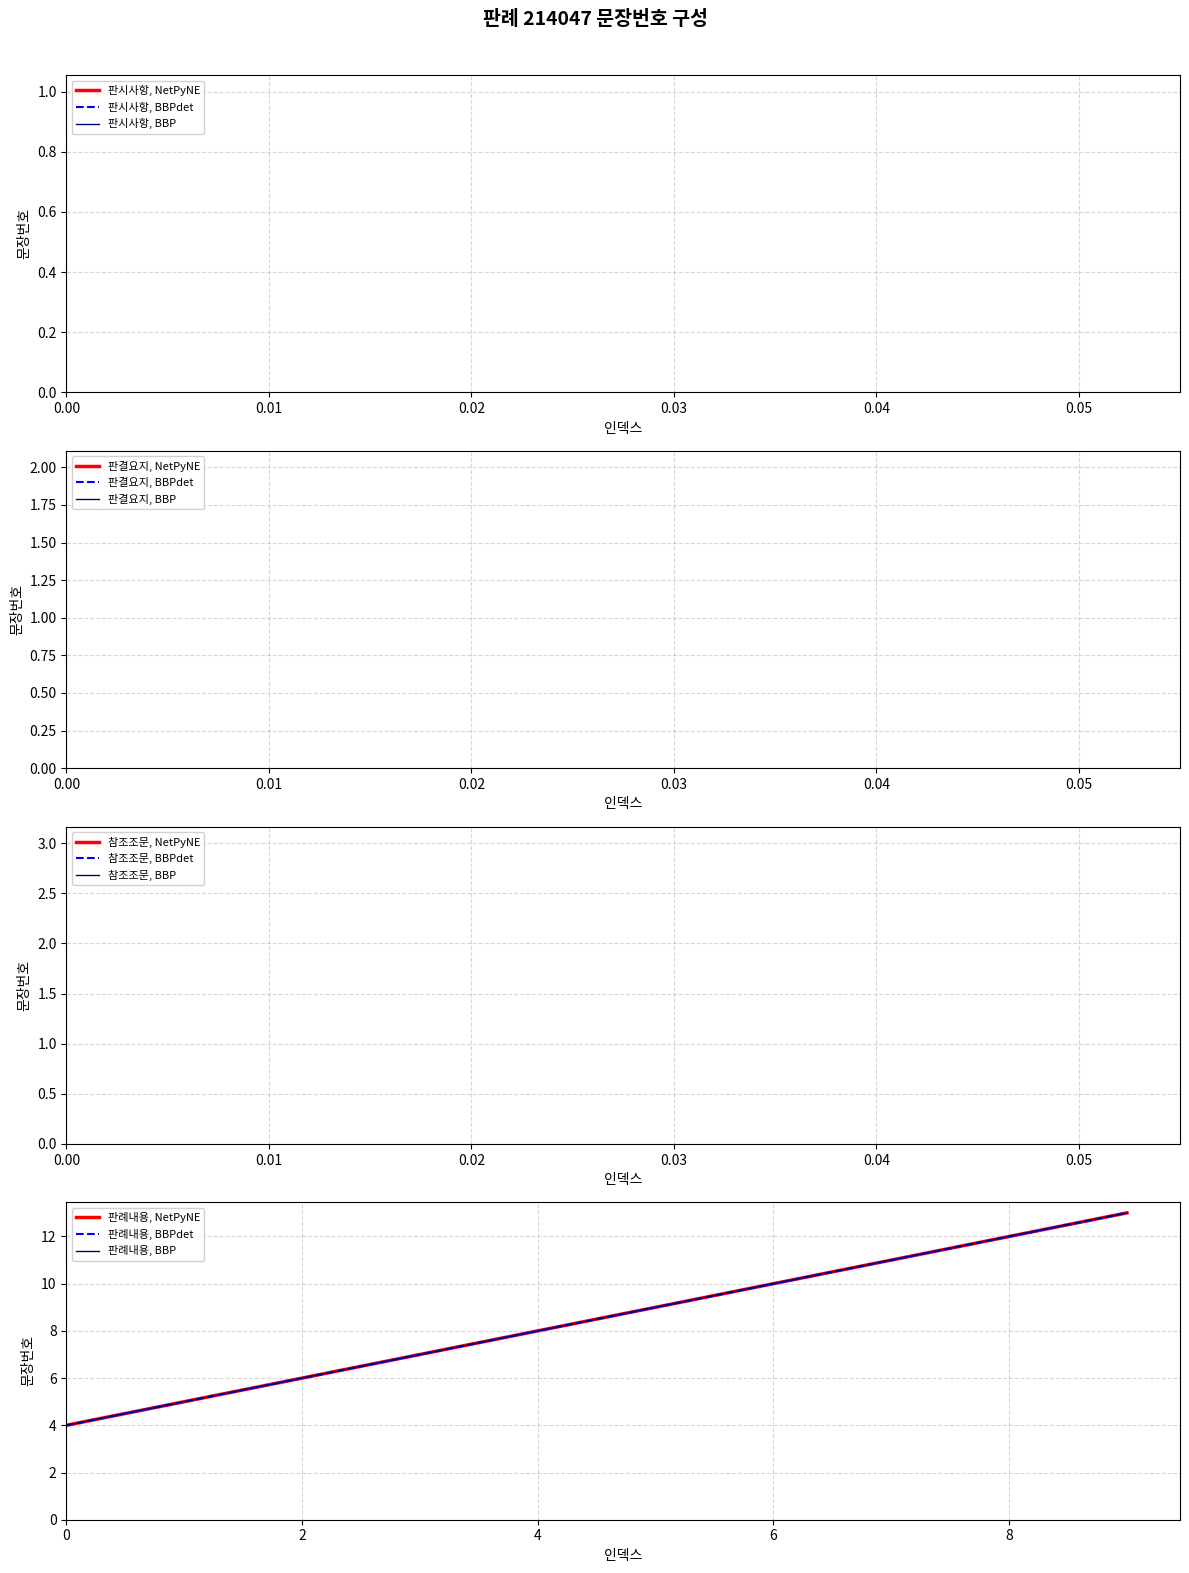

Which label corresponds to the largest value in the chart?

9